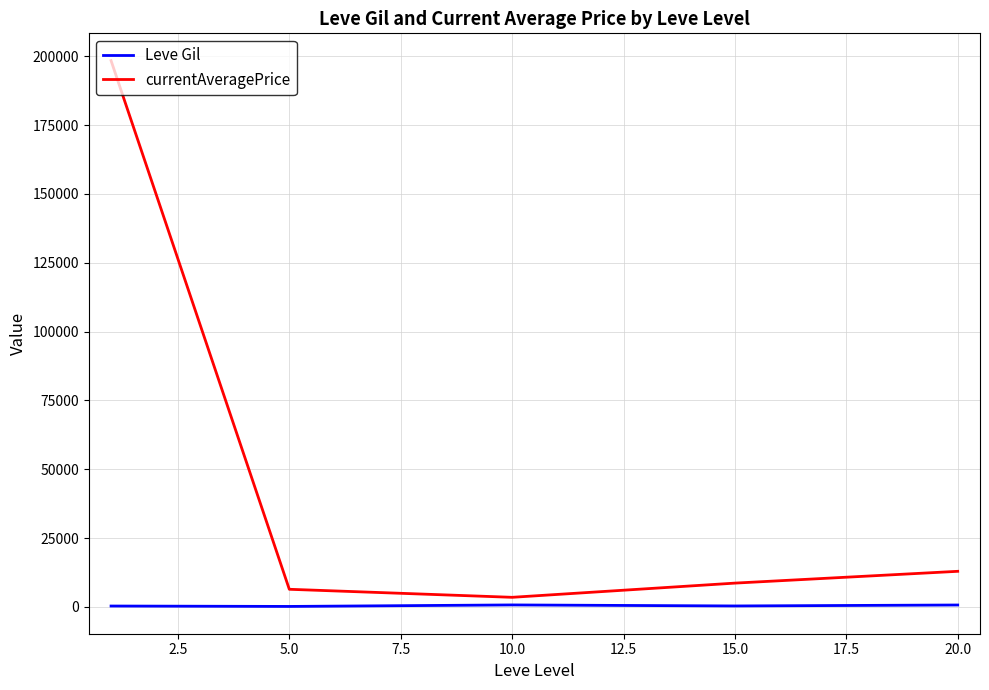

How many interior local valleys does the currentAveragePrice series have?

1